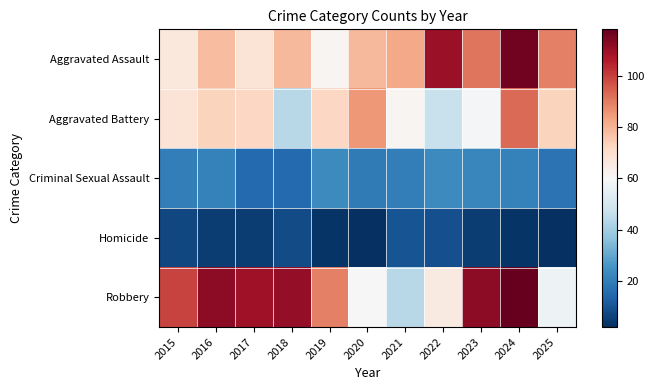

How many distinct data groups are displayed?

5